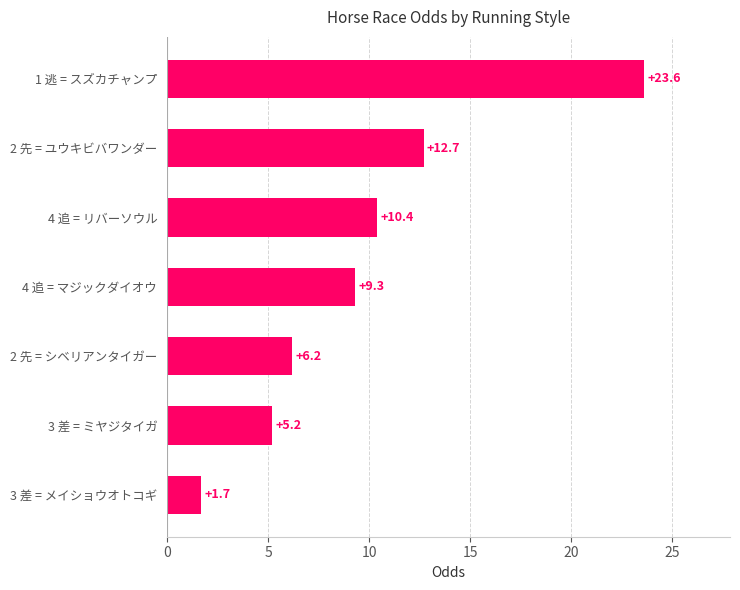

How many values are below 9?

3